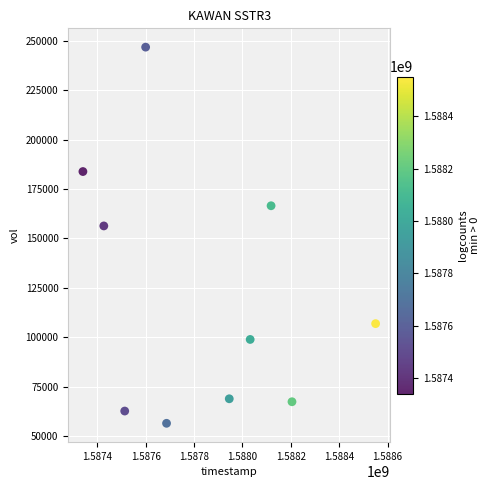

What is the range of X values (max minus min)?

1209600